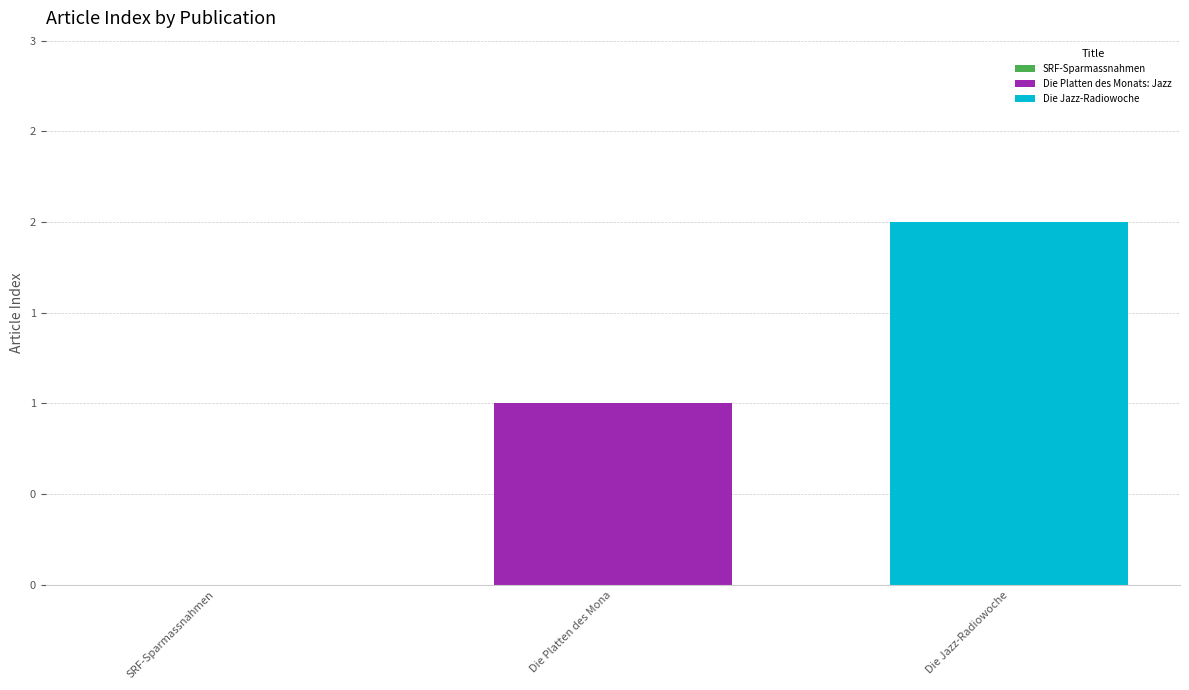

Are the bars grouped side by side (vs. stacked)?

Yes